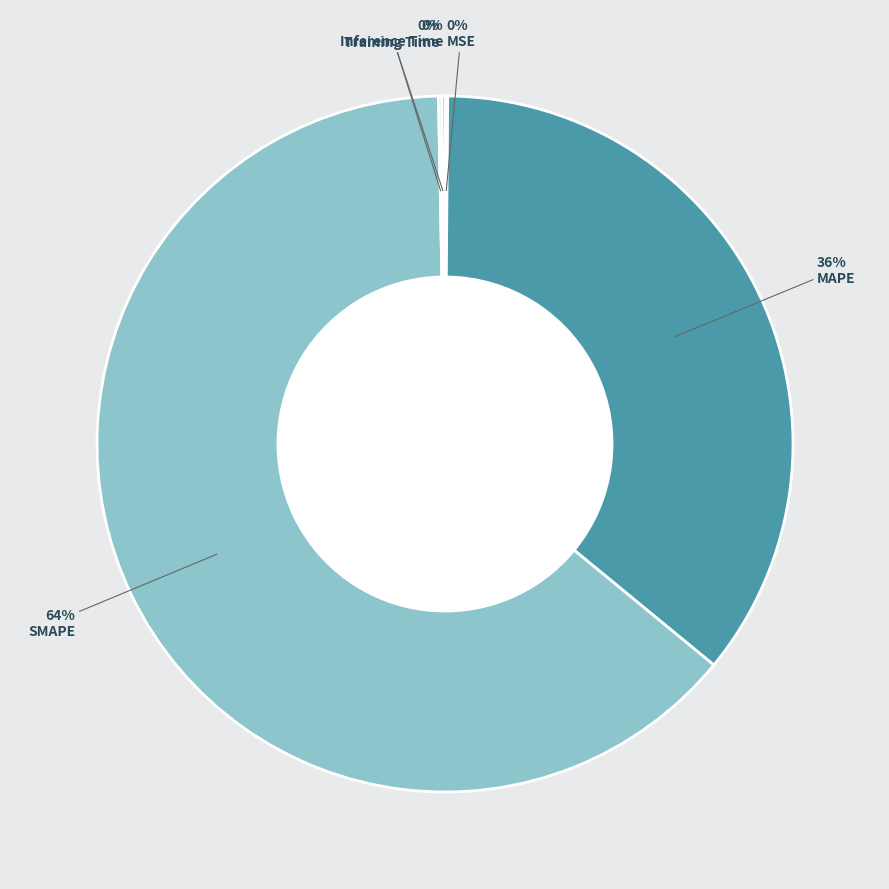

To the nearest percent, what is the difference between the largest and smallest slice percentages?

64%